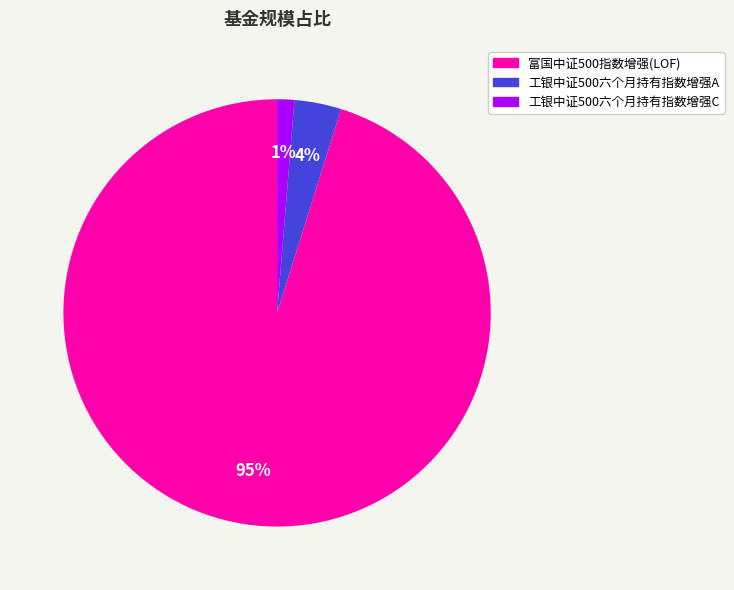

Is there a majority slice in this chart?

Yes